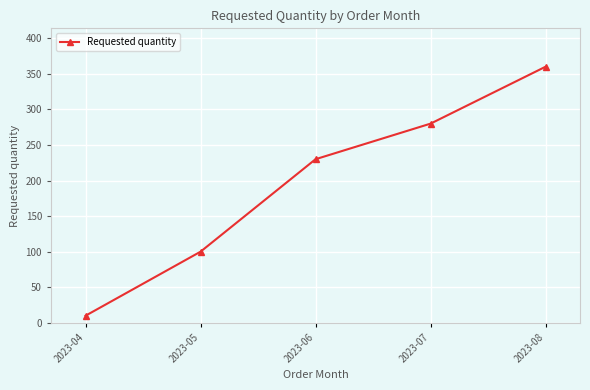

What is the difference between the values at 2023-05 and 2023-04?

90